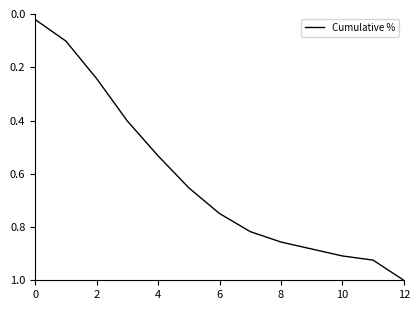

What is the greatest value displayed?

1.0